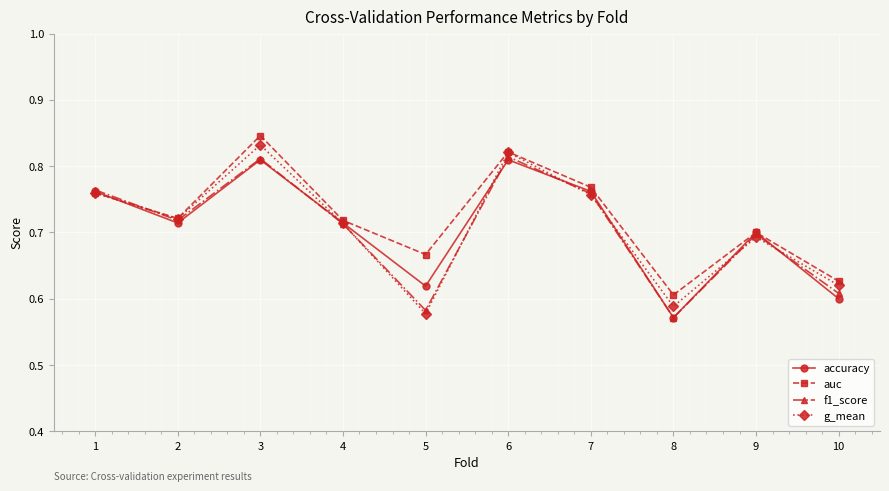

True or false: g_mean has more than 1 points higher than both neighbors.

True